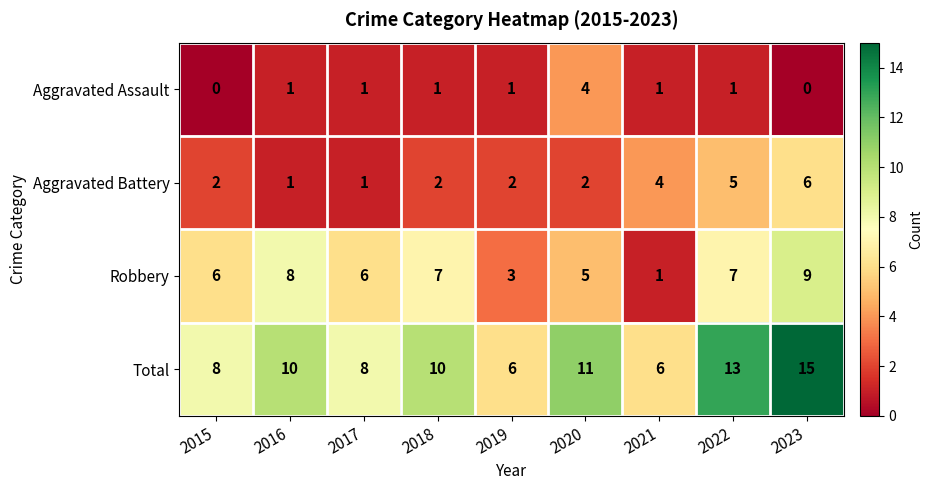

The value of Robbery at 2018 is 7. True or false?

True